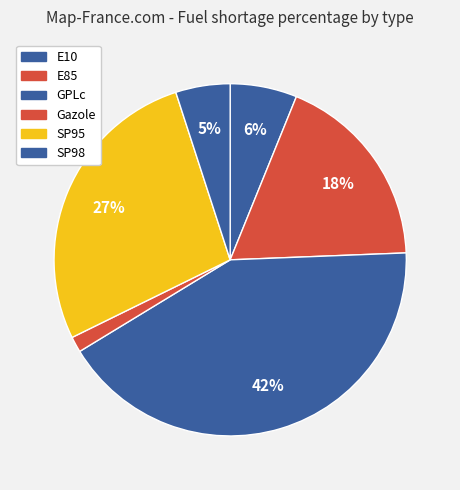

Is it true that SP98 is 14% of the pie?

False